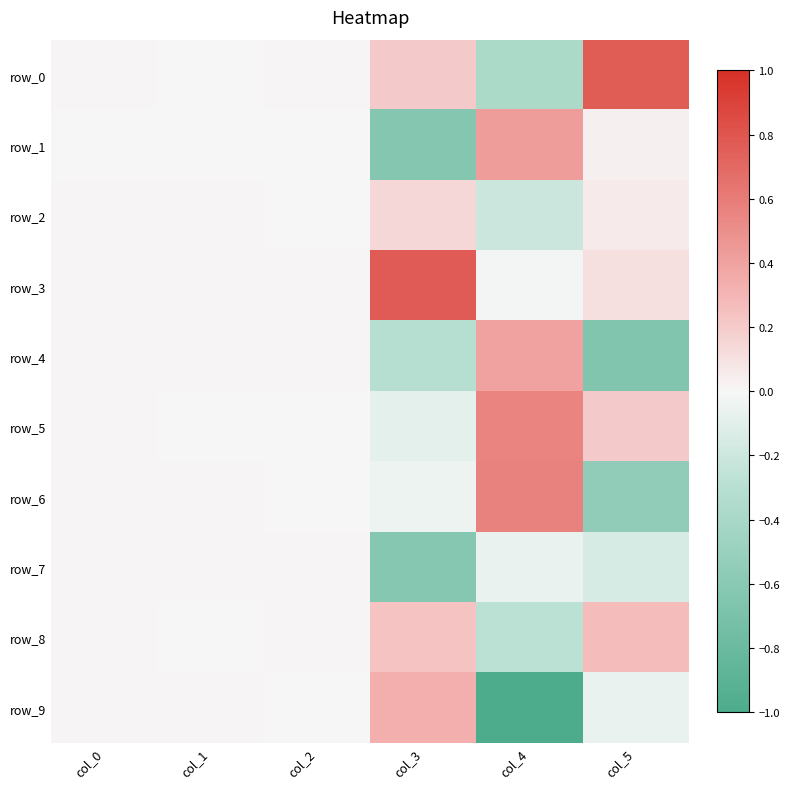

Where does the row_1 series first go above 0?

col_0